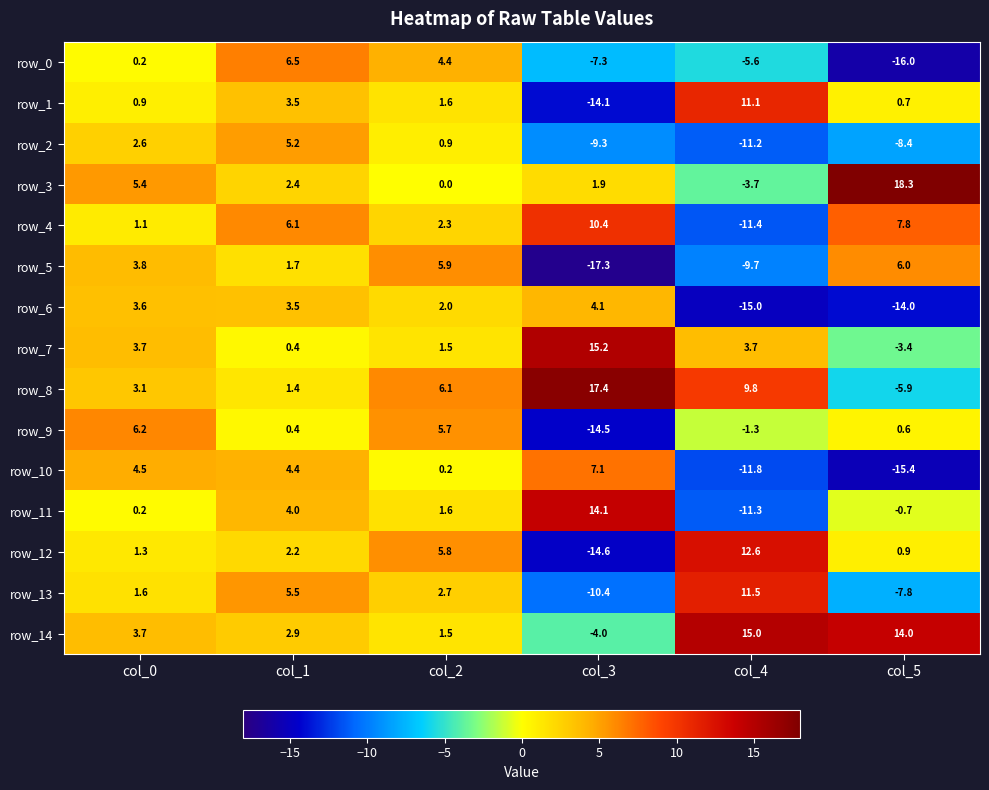

Reading left to right, what are all the values shown in this chart?

row_0: 0.2	6.5	4.4	-7.3	-5.6	-16.0
row_1: 0.9	3.5	1.6	-14.1	11.1	0.7
row_2: 2.6	5.2	0.9	-9.3	-11.2	-8.4
row_3: 5.4	2.4	0.0	1.9	-3.7	18.3
row_4: 1.1	6.1	2.3	10.4	-11.4	7.8
row_5: 3.8	1.7	5.9	-17.3	-9.7	6.0
row_6: 3.6	3.5	2.0	4.1	-15.0	-14.0
row_7: 3.7	0.4	1.5	15.2	3.7	-3.4
row_8: 3.1	1.4	6.1	17.4	9.8	-5.9
row_9: 6.2	0.4	5.7	-14.5	-1.3	0.6
row_10: 4.5	4.4	0.2	7.1	-11.8	-15.4
row_11: 0.2	4.0	1.6	14.1	-11.3	-0.7
row_12: 1.3	2.2	5.8	-14.6	12.6	0.9
row_13: 1.6	5.5	2.7	-10.4	11.5	-7.8
row_14: 3.7	2.9	1.5	-4.0	15.0	14.0